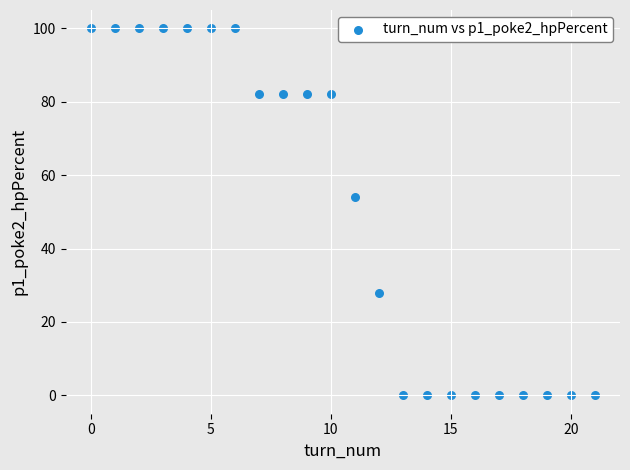

What Y value in the scatter plot is closest to 50?

54